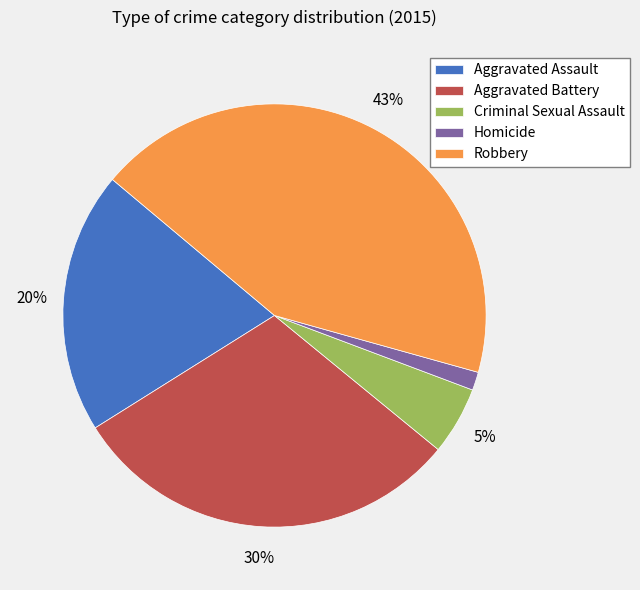

Approximately how many times larger is the value at Homicide compared to Aggravated Assault?

0.1